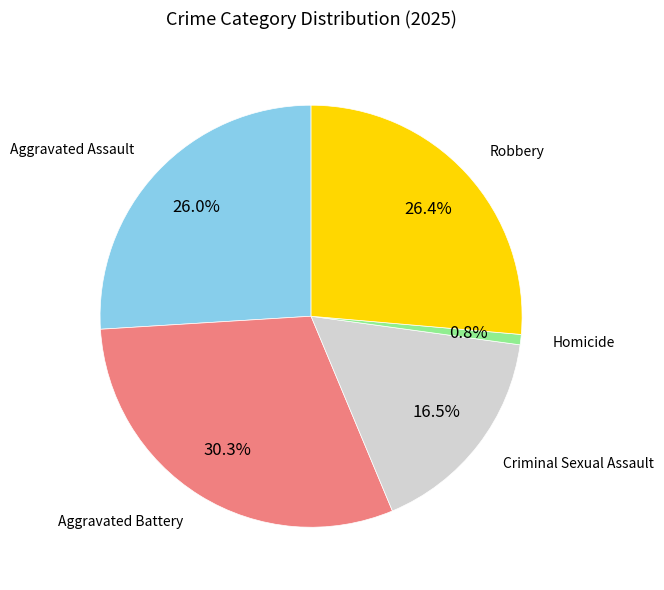

Is there a majority slice in this chart?

No